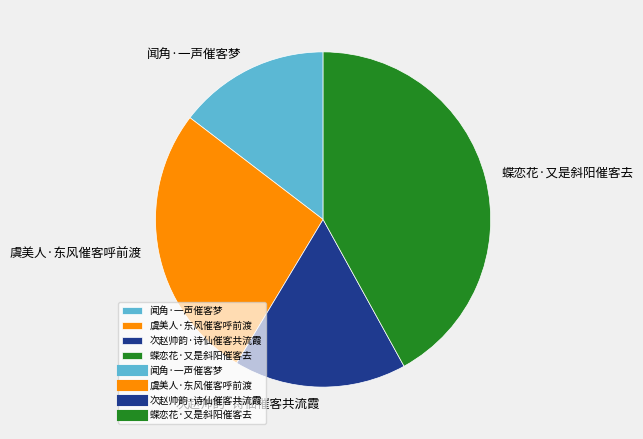

Rank the categories by value from highest to lowest.

蝶恋花·又是斜阳催客去, 虞美人·东风催客呼前渡, 次赵帅韵·诗仙催客共流霞, 闻角·一声催客梦